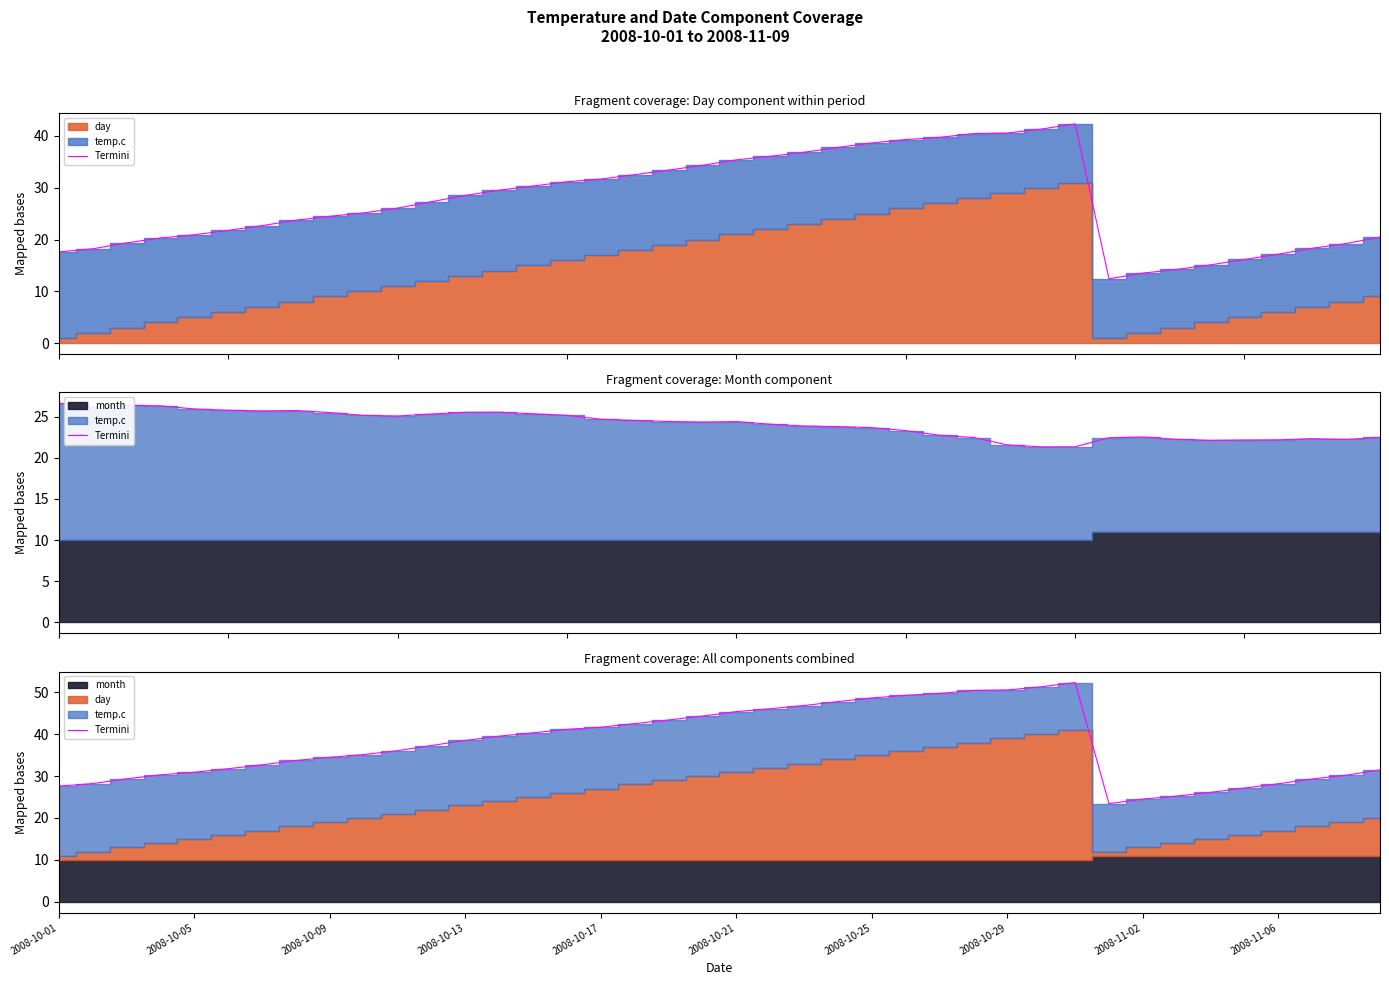

Approximately how many times larger is the value at 38 compared to 32?

1.2